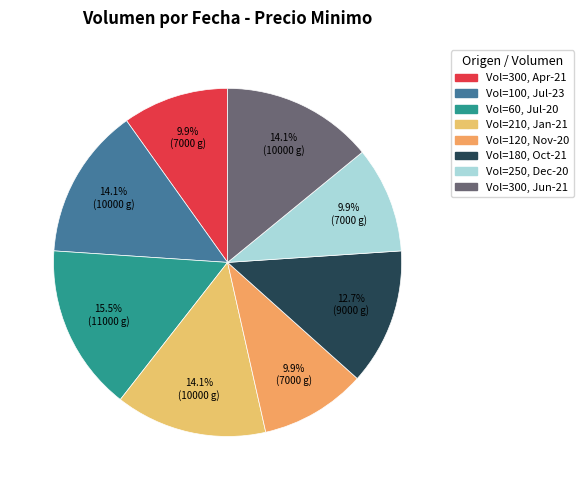

How many segments does this pie chart have?

8